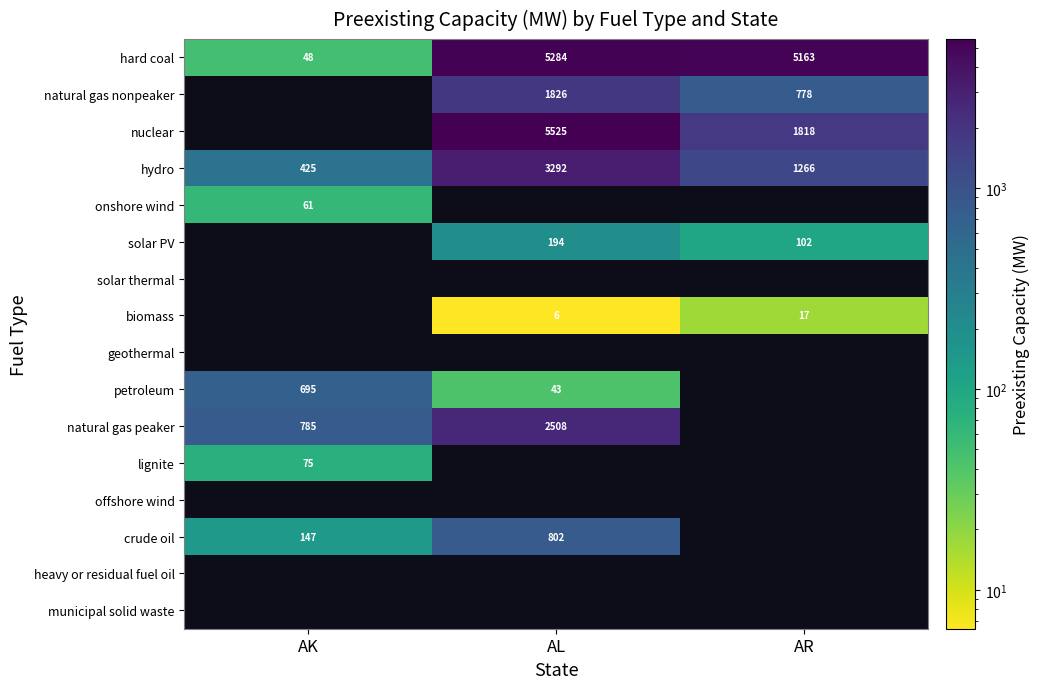

What is the sum of all hard coal values?

10495.0